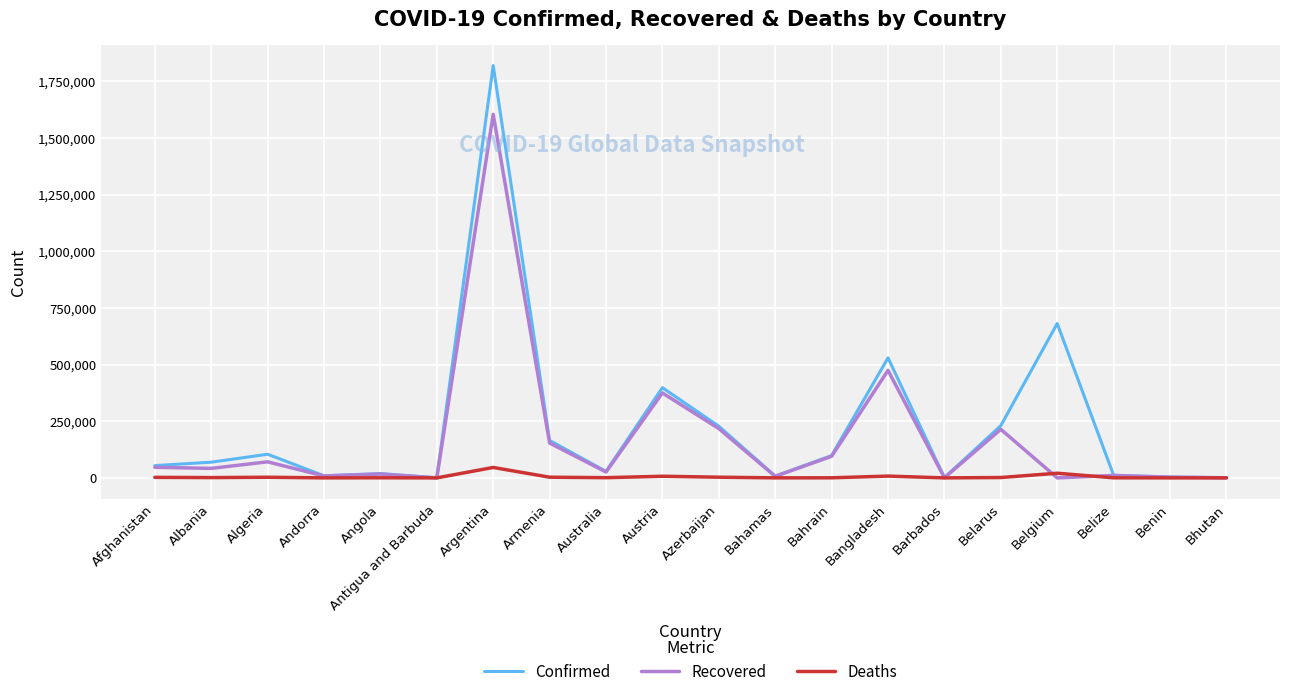

What is the difference between the maximum and minimum values in the Confirmed series?

1819379